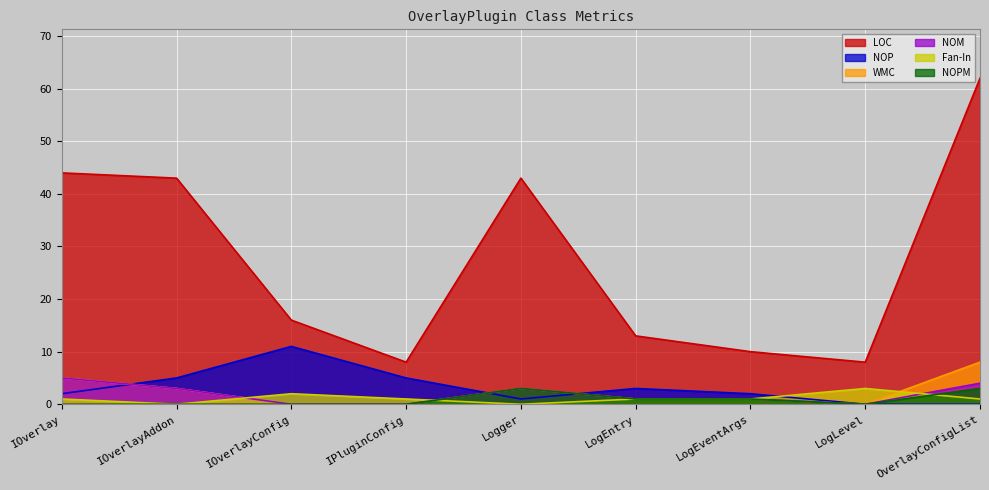

How many data points in Fan-In are less than 1?

2